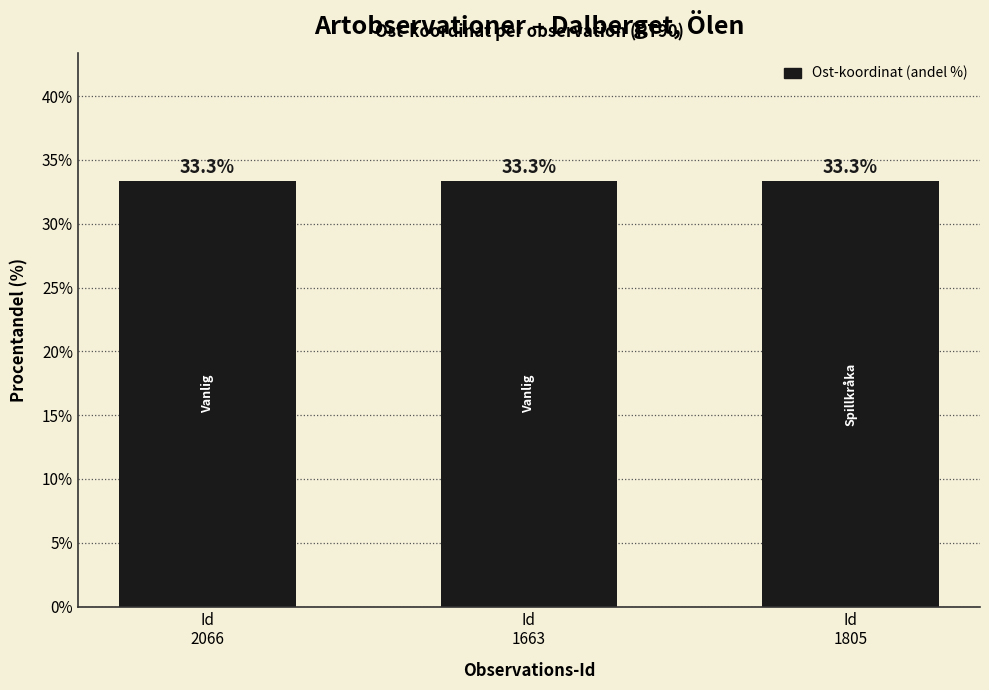

How many distinct data groups are displayed?

1